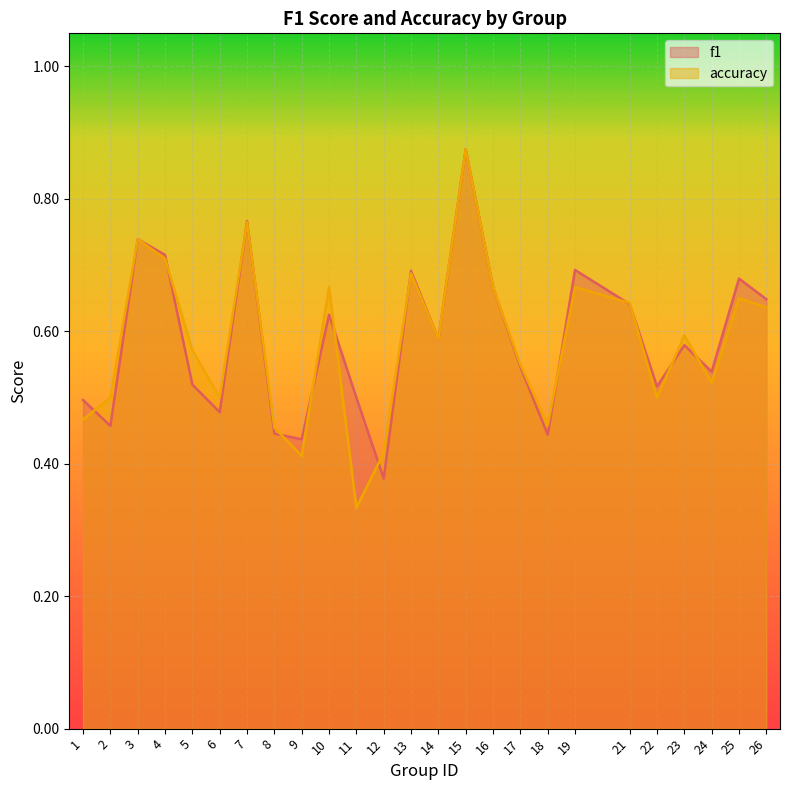

At which category does the chart reach its peak across all series?

15